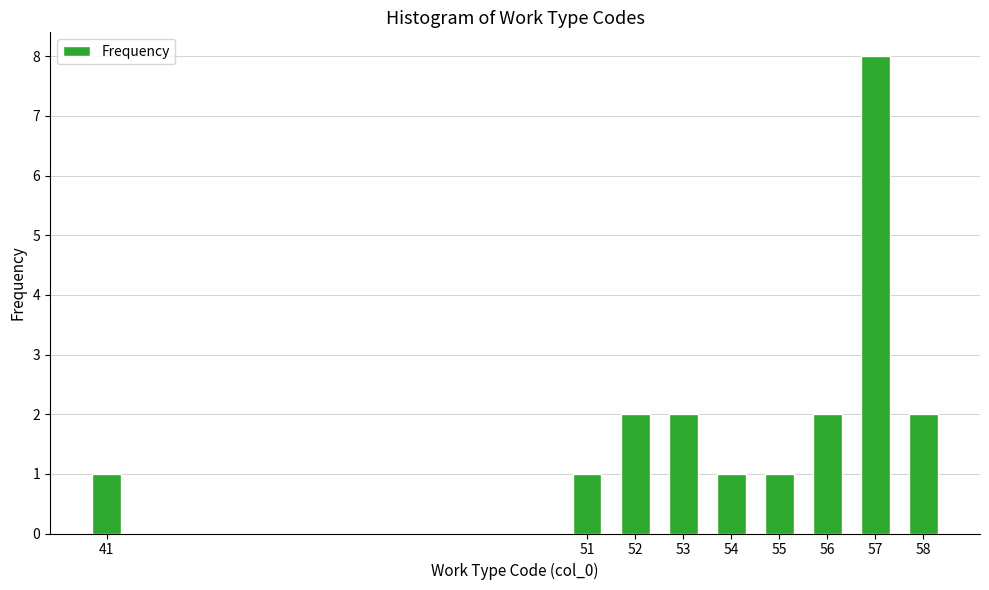

Reading left to right, transcribe all the data shown in this chart.

41=1	51=1	52=2	53=2	54=1	55=1	56=2	57=8	58=2